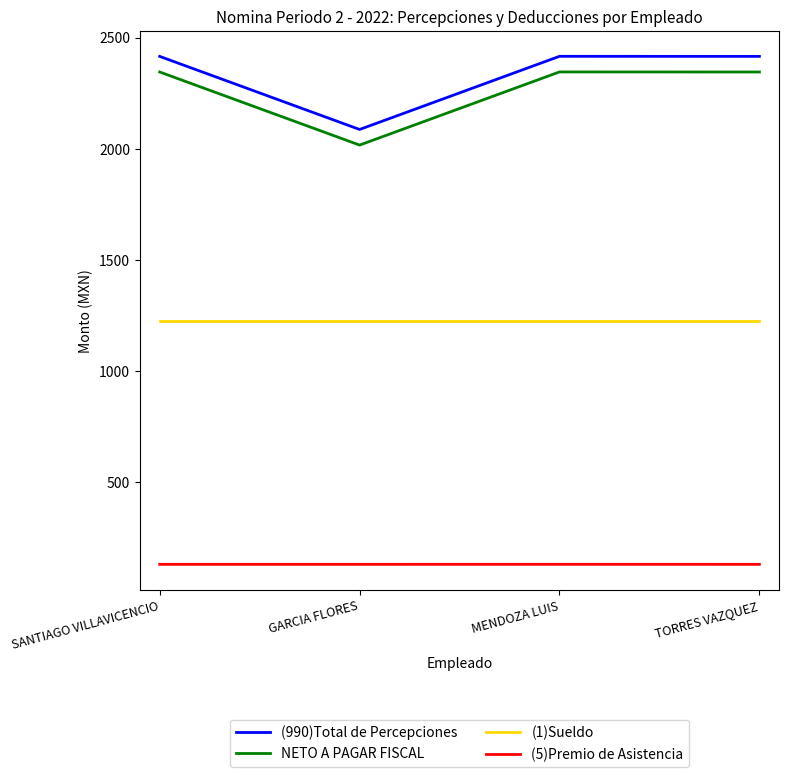

Is it true that (990)Total de Percepciones equals 2415.4 at MENDOZA LUIS?

True